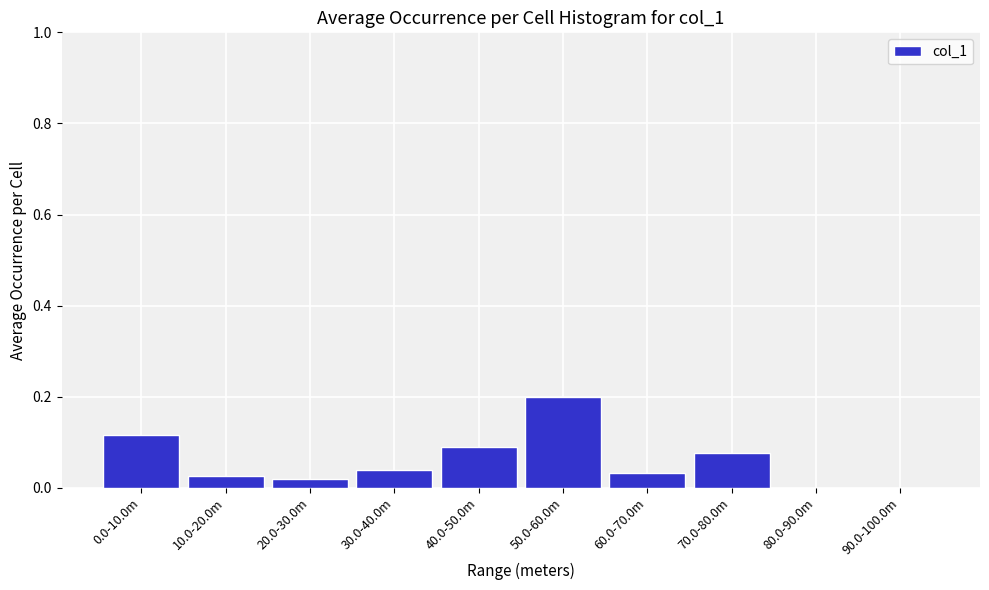

At which category does the chart reach its peak across all series?

50.0-60.0m